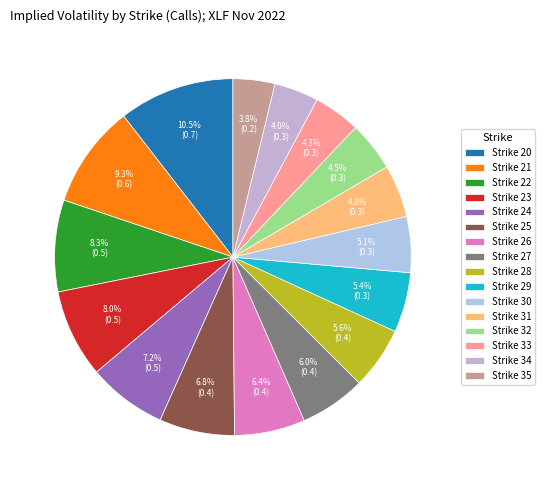

To the nearest percent, what is the difference between the largest and smallest slice percentages?

7%